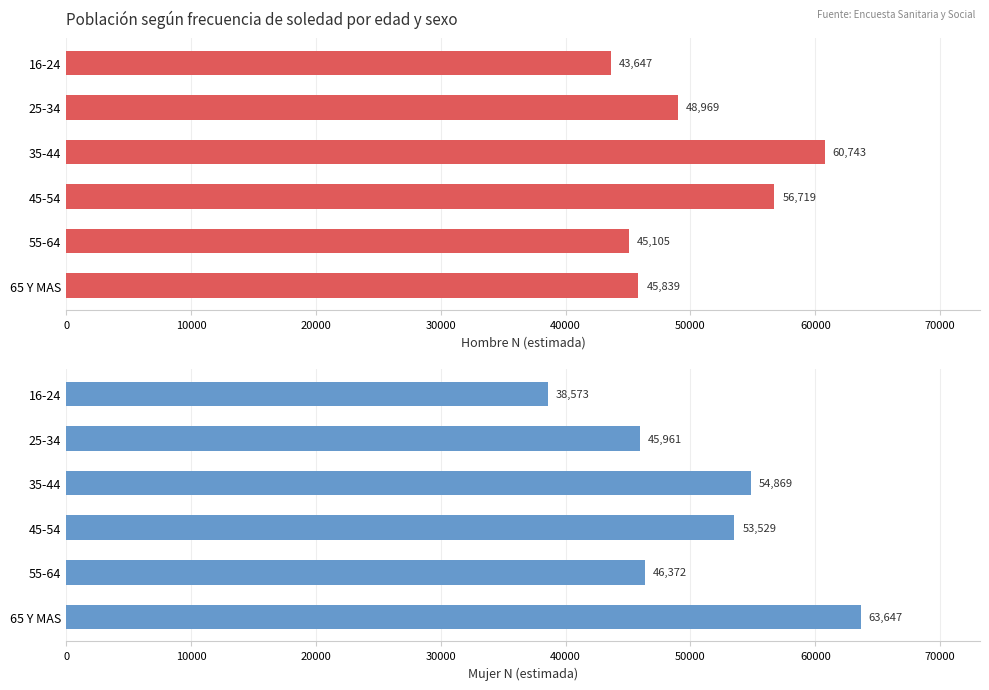

What is the sum of all Hombre N (estimada) values?

301022